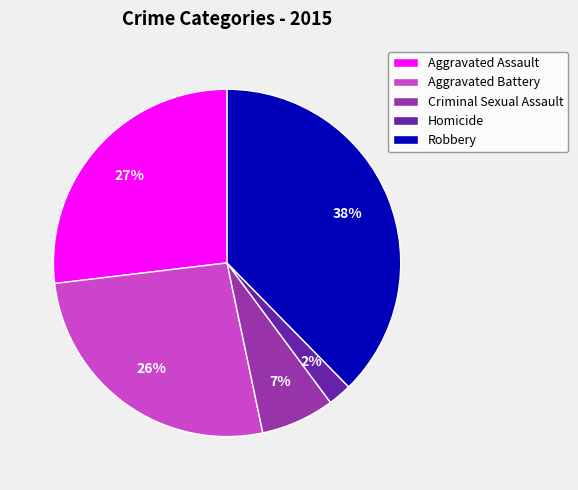

Do Aggravated Battery and Robbery together represent more than half of the pie?

Yes